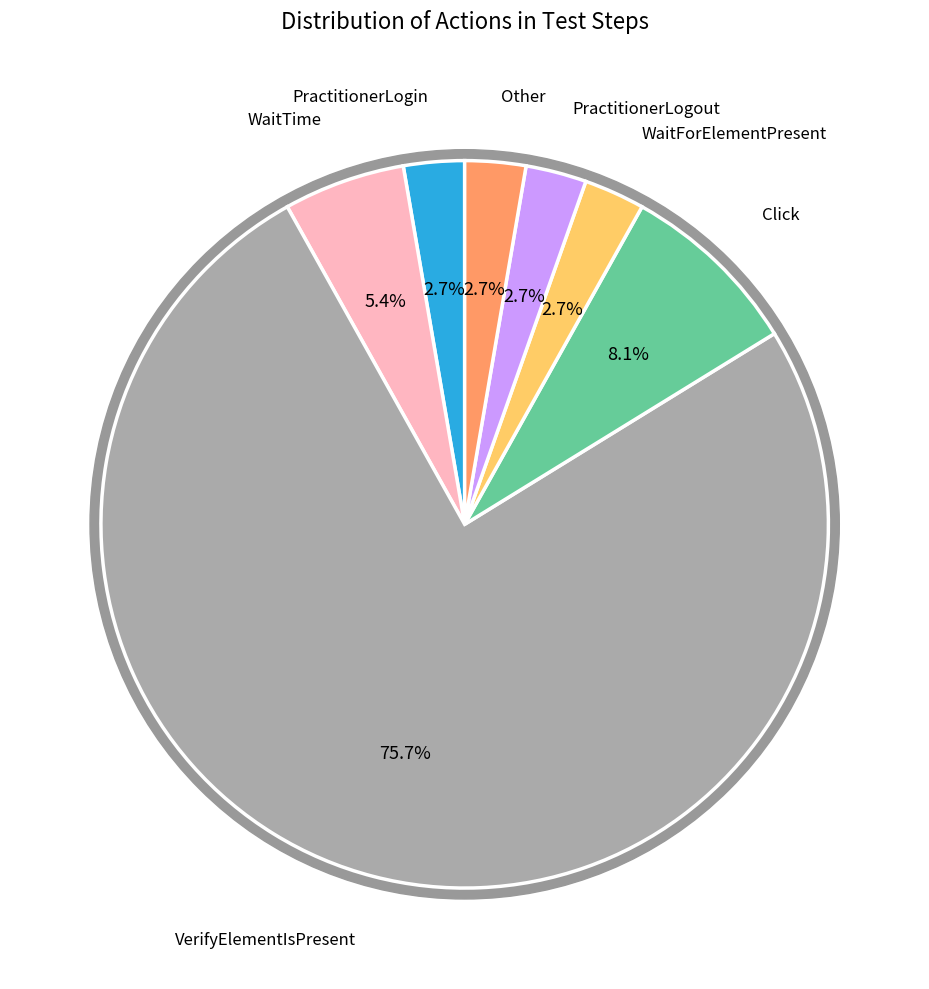

How many segments does this pie chart have?

7